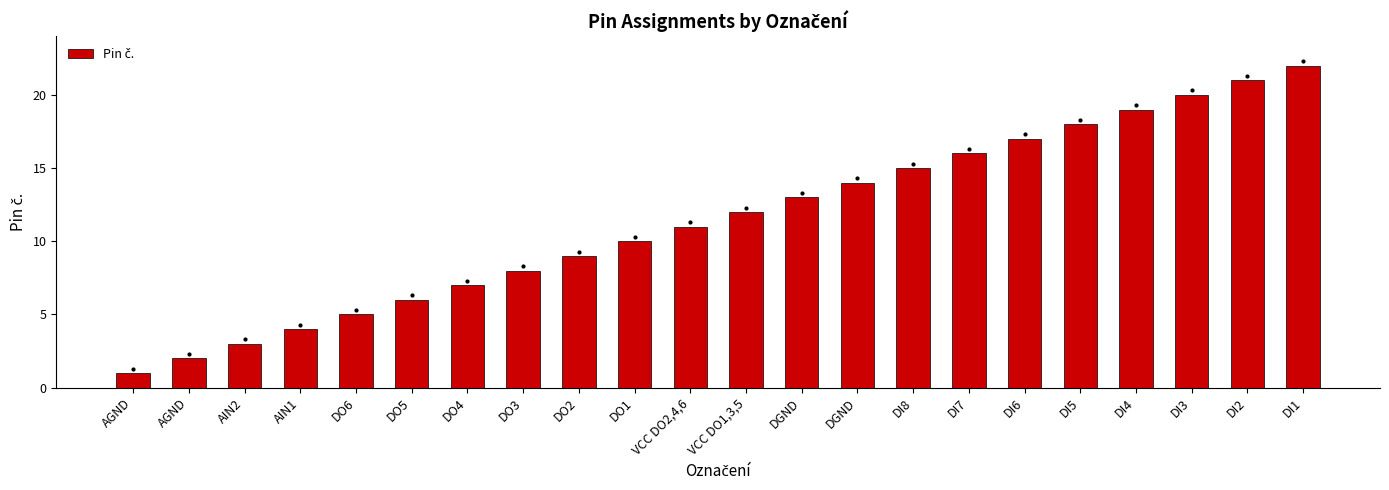

What is the smallest value displayed?

1